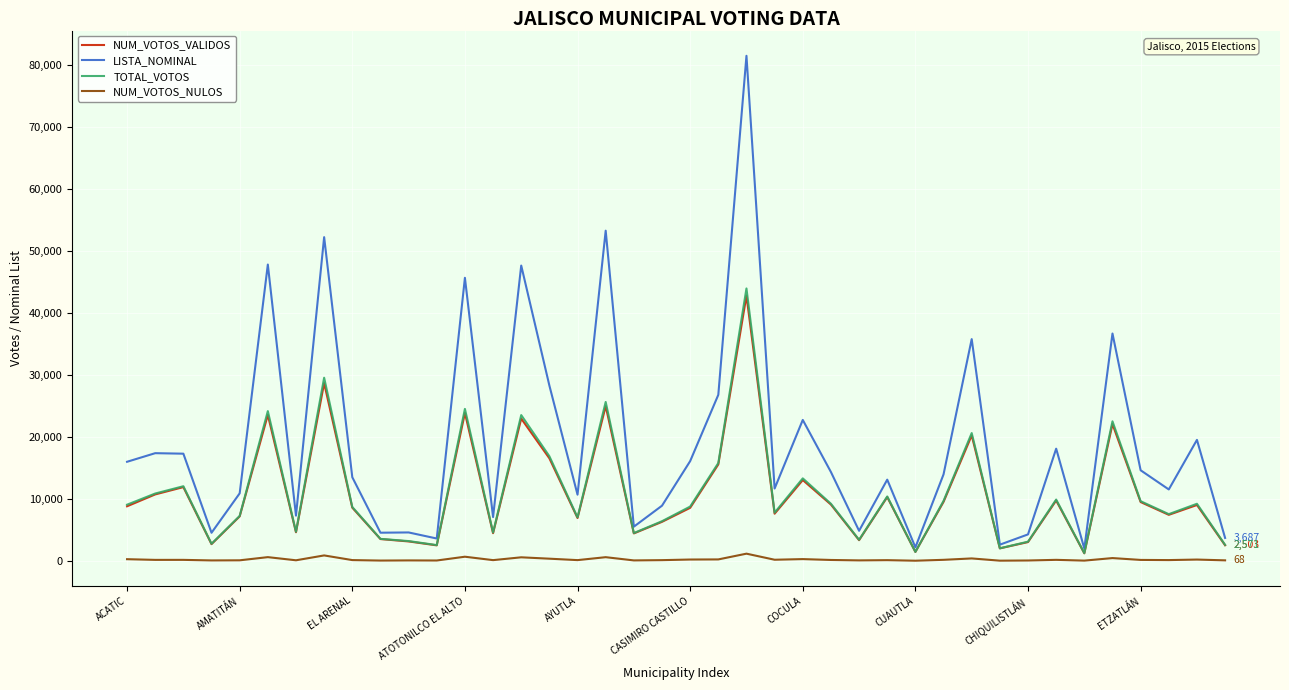

Which series has the largest total across all categories?

LISTA_NOMINAL